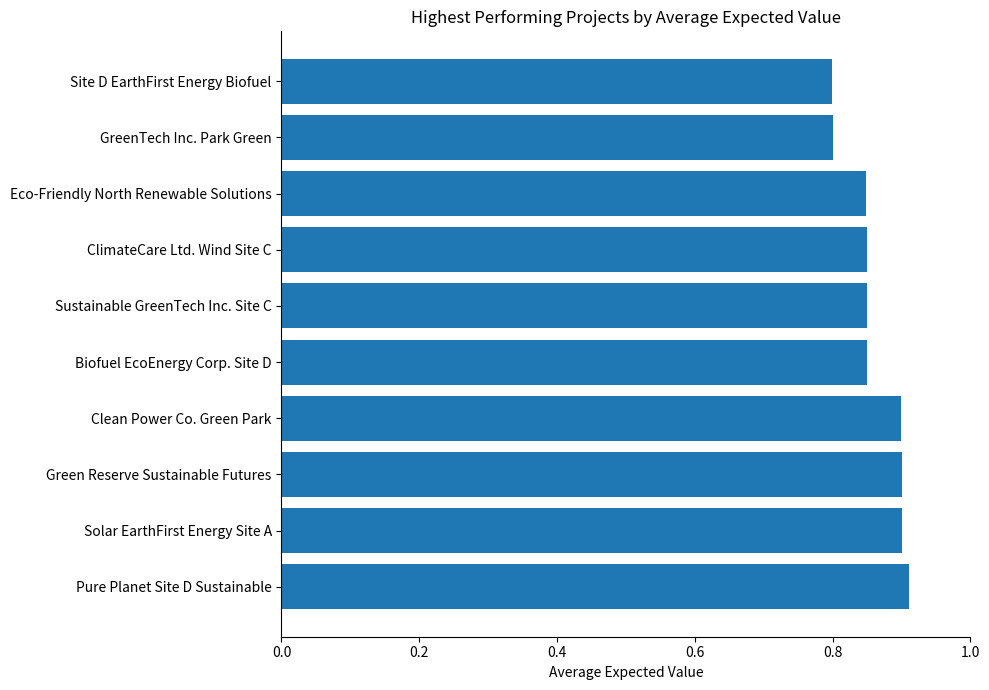

What is the difference between the maximum and minimum values?

0.1